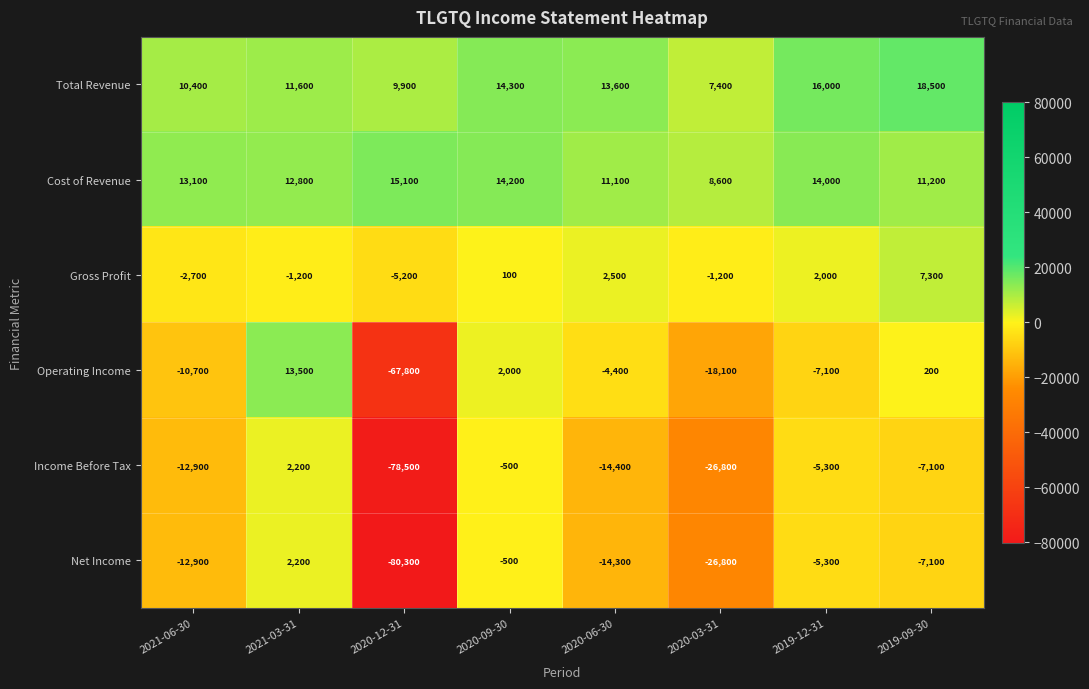

Which series has the widest spread of values?

Net Income